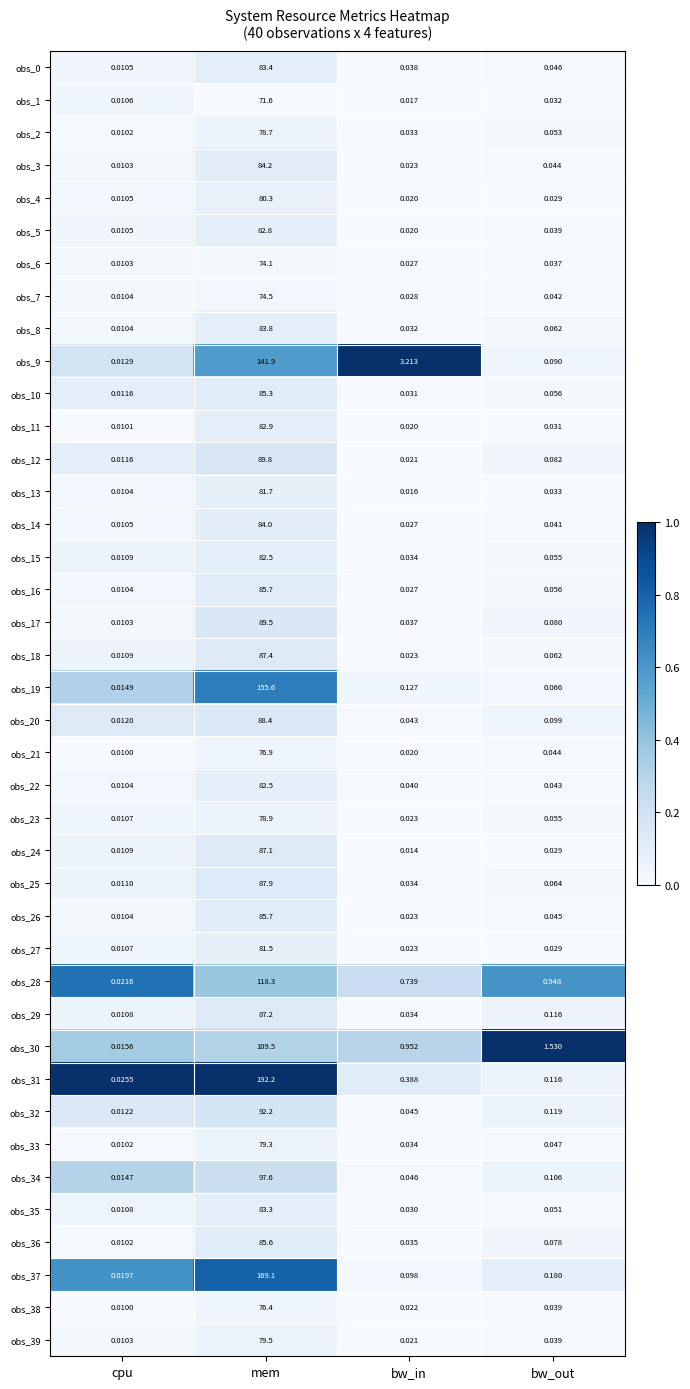

Which category has the lowest value in the obs_12 series?

cpu